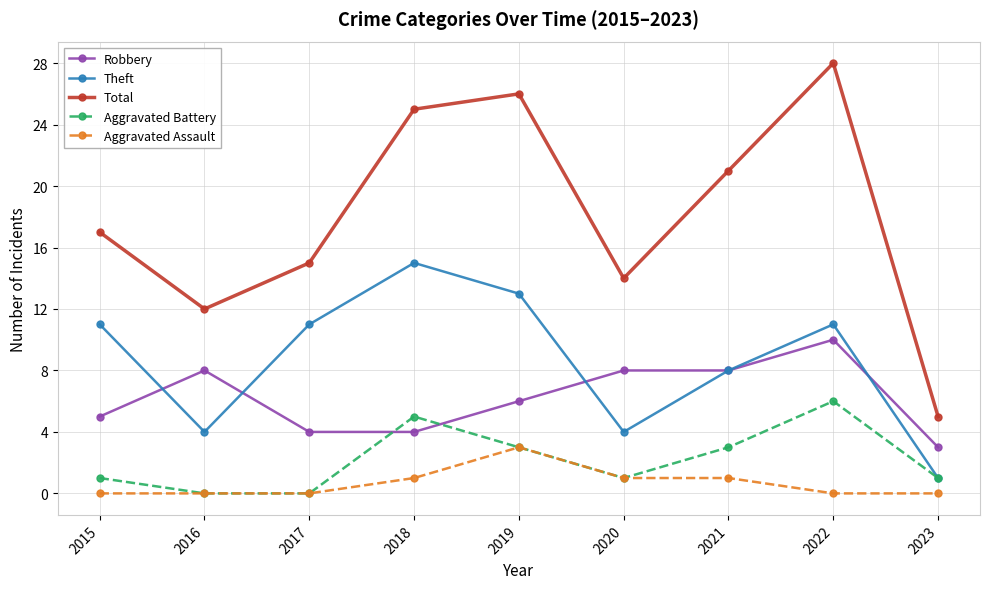

At which label does Aggravated Battery reach its peak?

2022